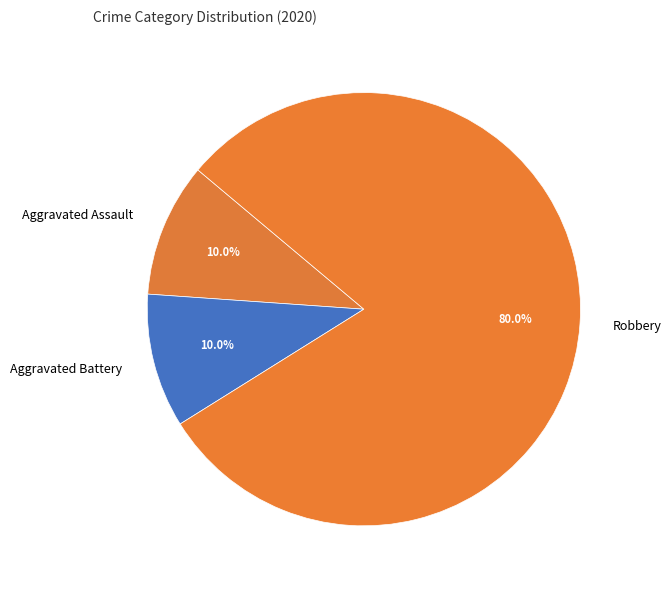

Do Robbery and Aggravated Battery together represent more than half of the pie?

Yes